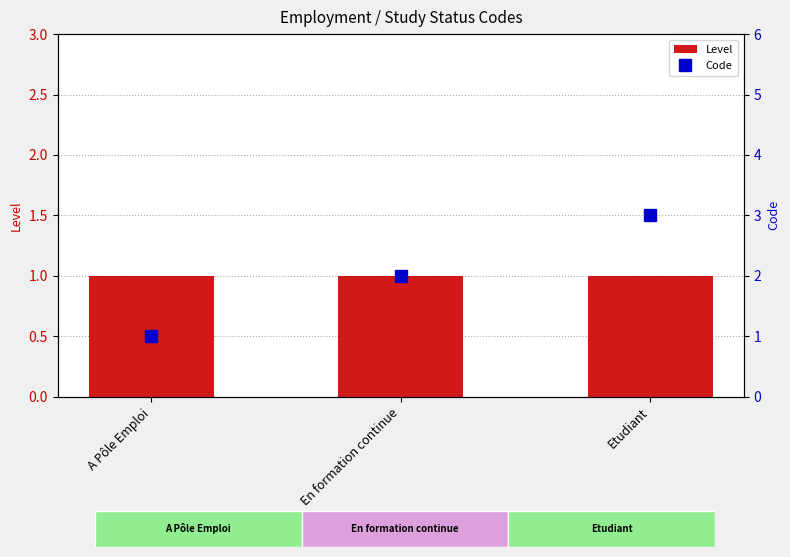

At which category does the chart reach its peak across all series?

Etudiant